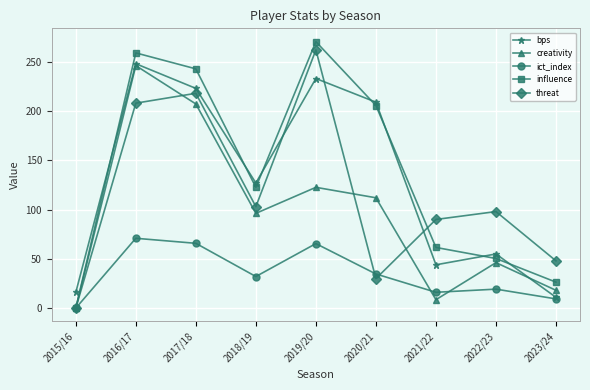

What is the spread (max minus min) of values at 2016/17?

188.1